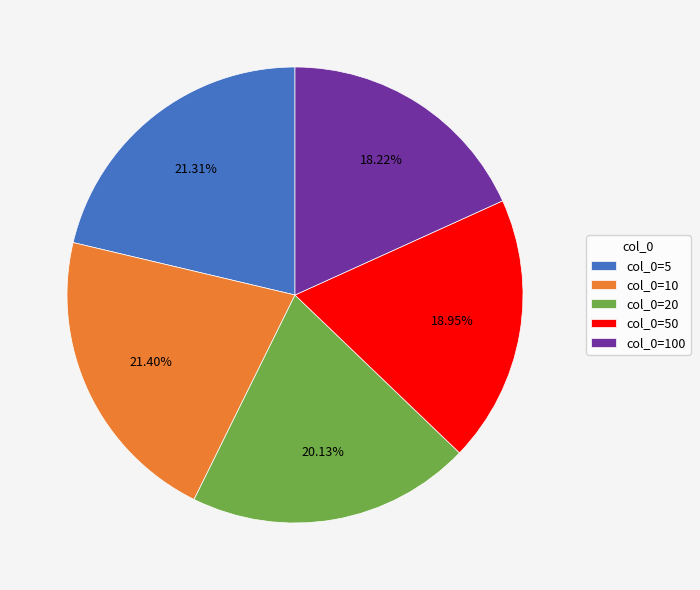

How many segments does this pie chart have?

5